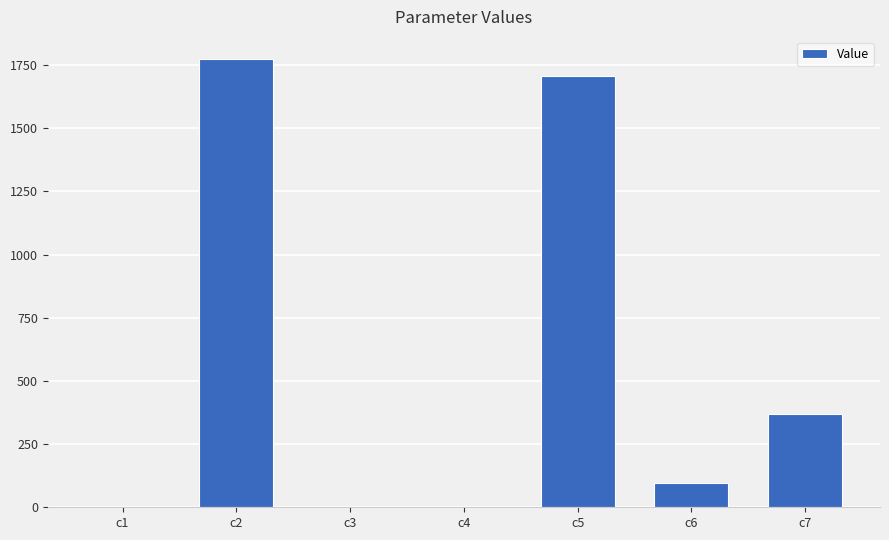

The value at c5 is 1705.6. True or false?

True